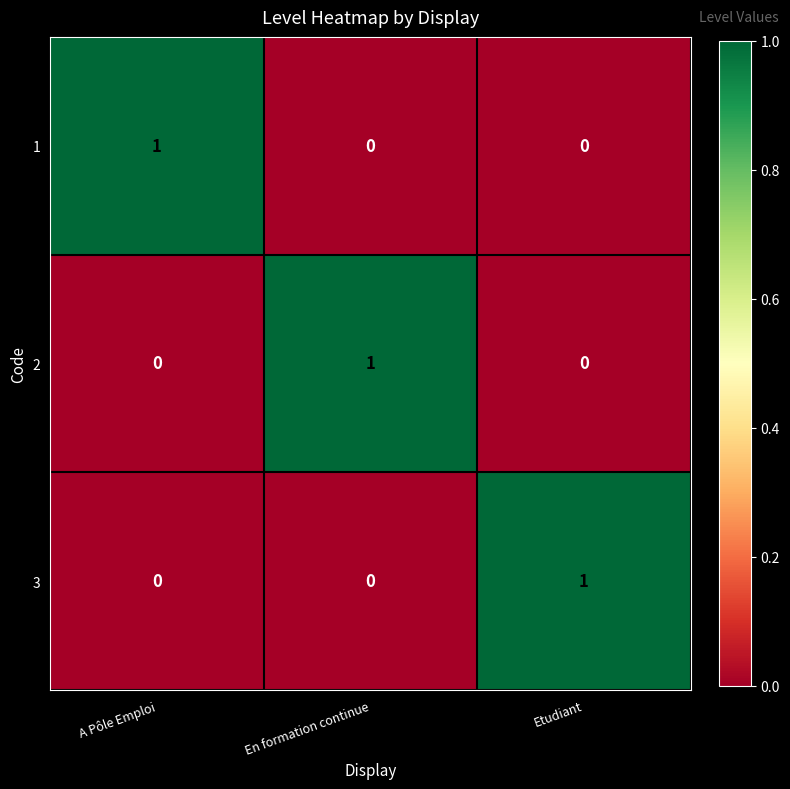

True or false: 2 has a value of -1 at Etudiant.

False